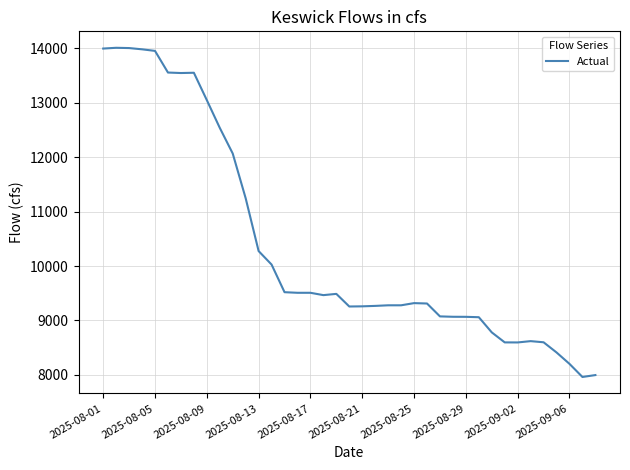

How many series are shown in this chart?

1